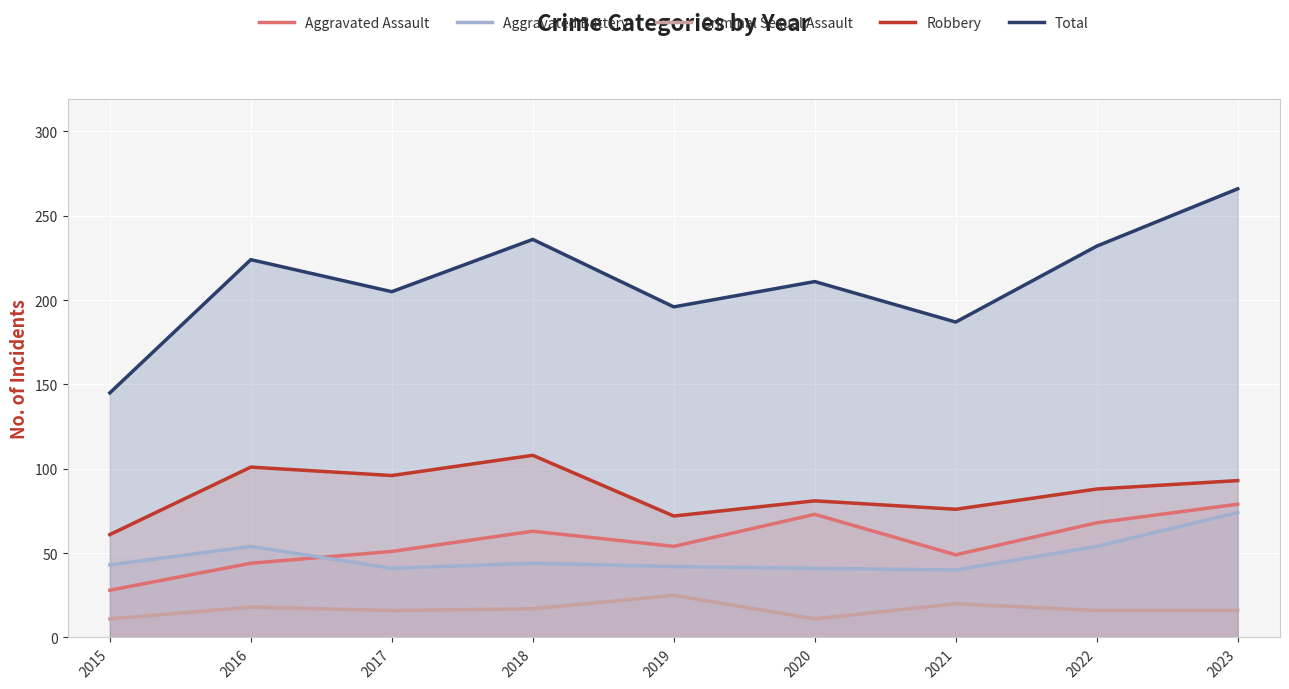

The Total series shows 145 at 2015. True or false?

True